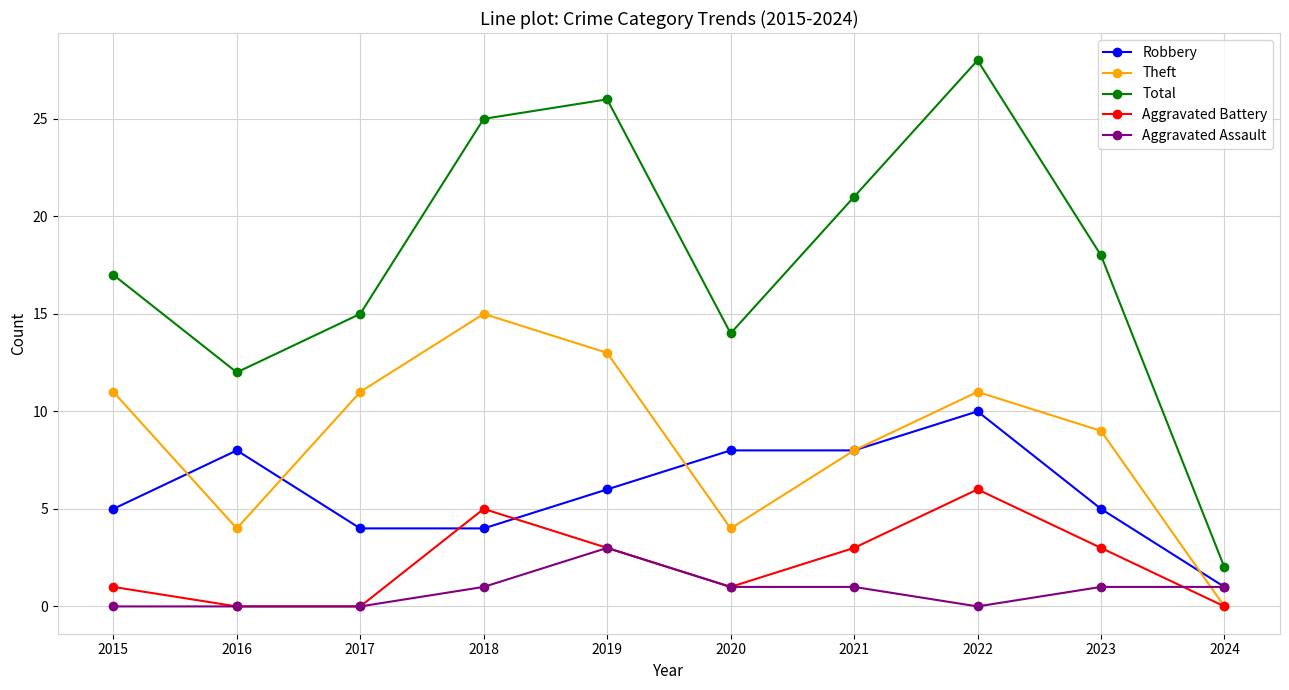

Is the value of Robbery at 2017 greater than the value of Theft at 2015?

No